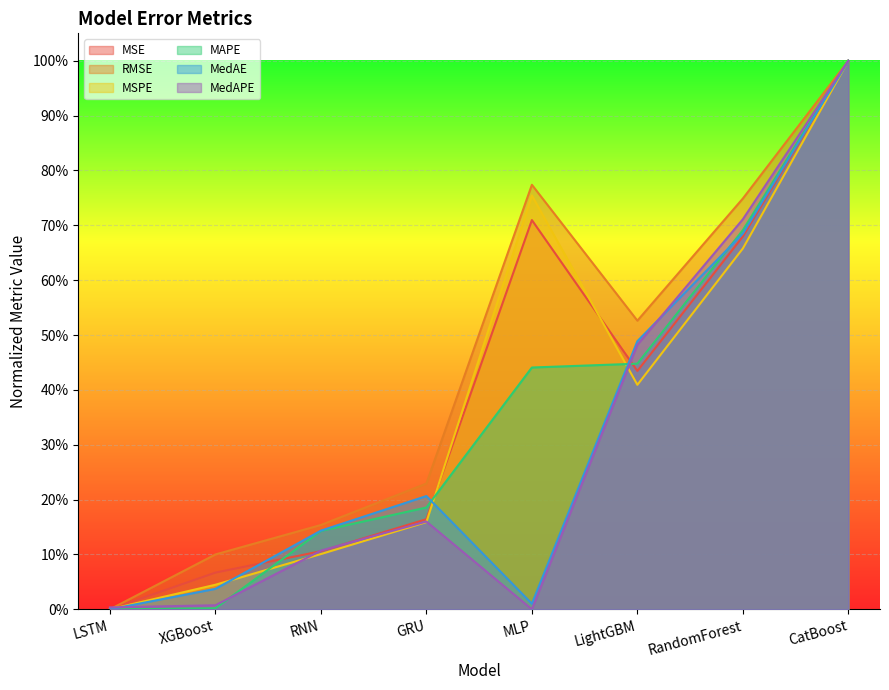

The value of MSE at LSTM is -0.4. True or false?

False